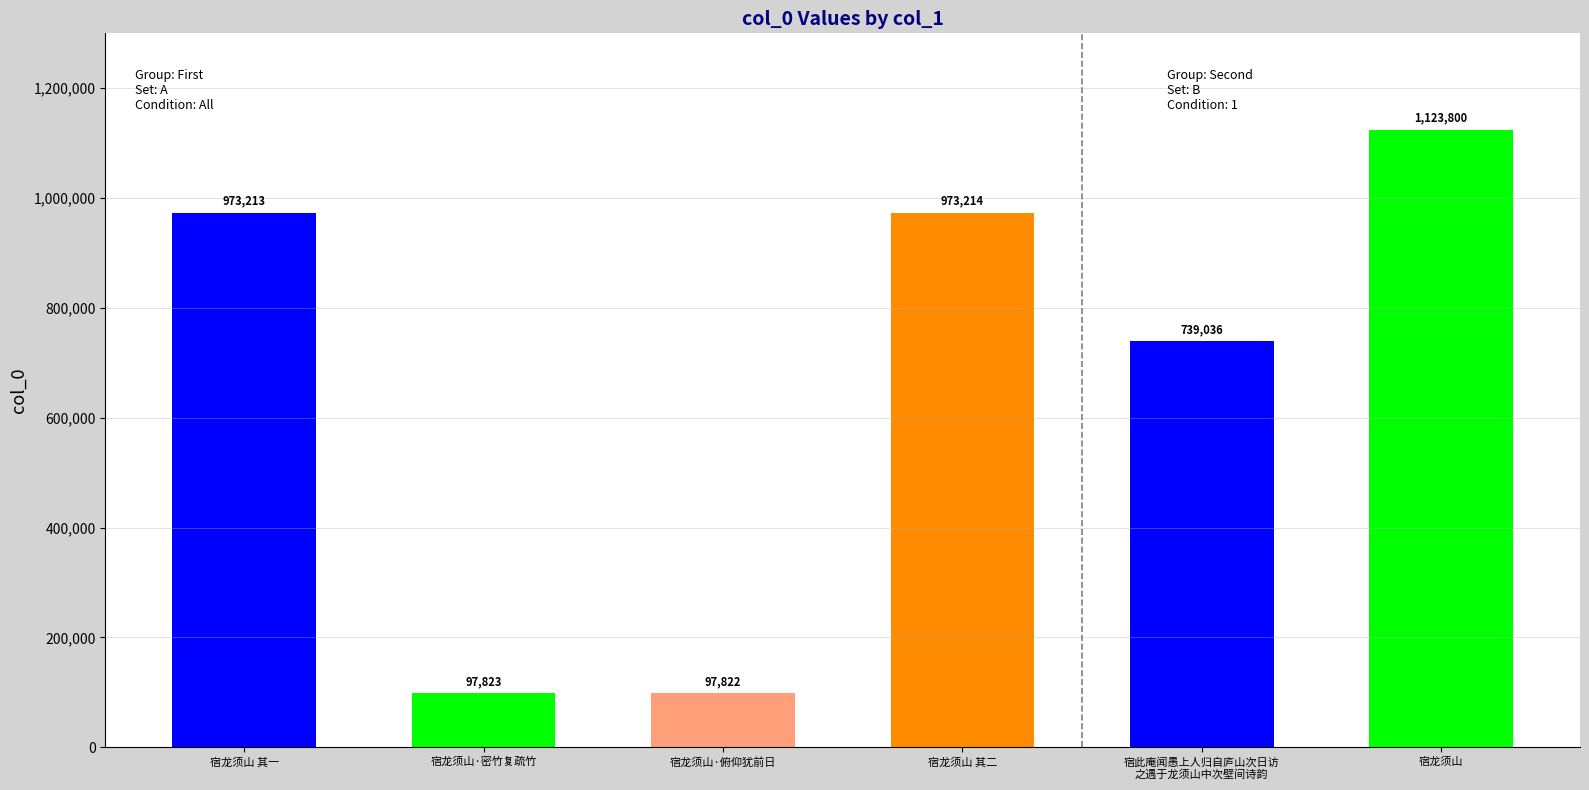

What value does the data have at 宿龙须山·俯仰犹前日, to the nearest 100?

97800